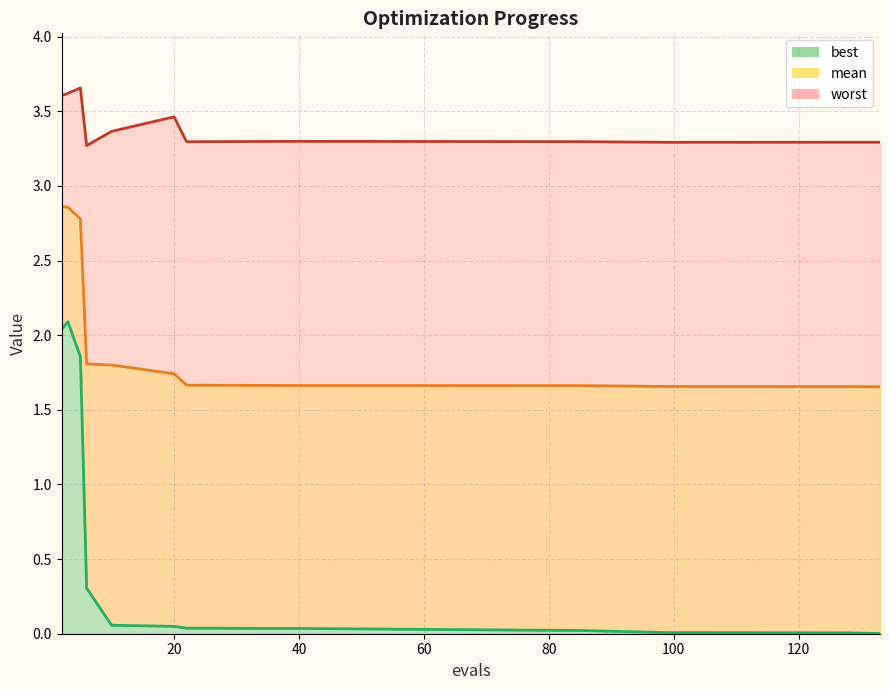

Reading left to right, transcribe all the data shown in this chart.

mean: 2.9	2.9	2.8	1.8	1.8	1.7	1.7	1.7	1.7	1.7	1.7	1.7
best: 2.0	2.1	1.9	0.3	0.1	0.0	0.0	0.0	0.0	0.0	0.0	0.0
worst: 3.6	3.6	3.7	3.3	3.4	3.5	3.3	3.3	3.3	3.3	3.3	3.3